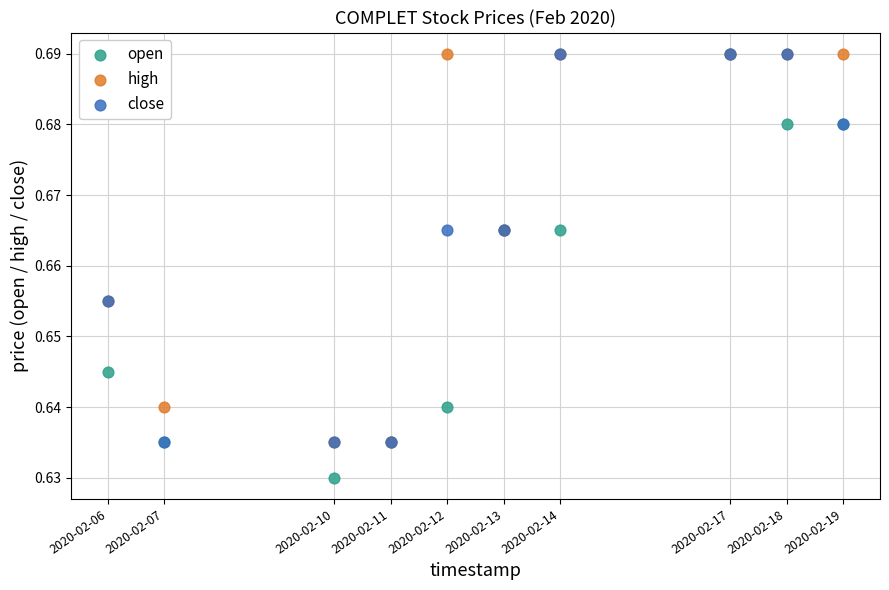

What are all the series names shown in the legend?

open, high, close